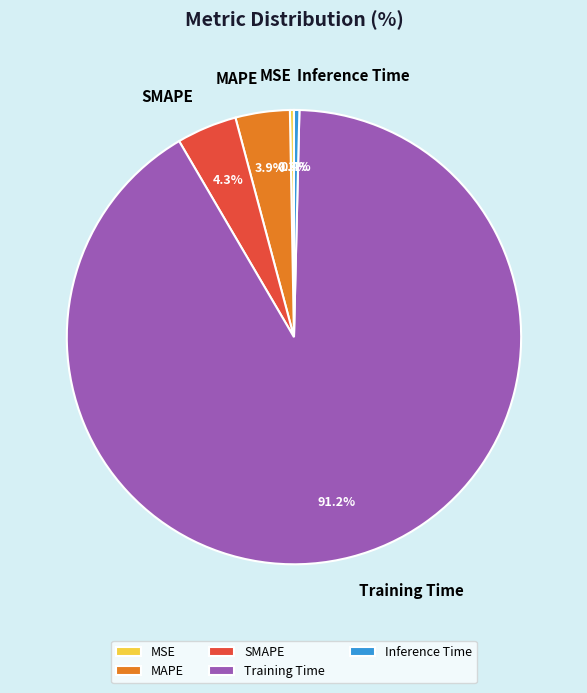

What is the largest slice in the pie chart?

Training Time